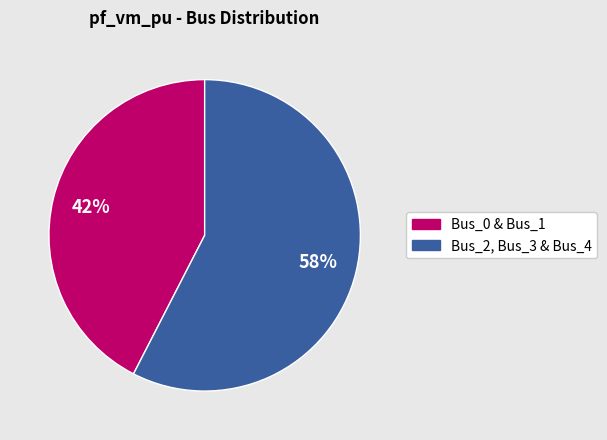

How many segments does this pie chart have?

2